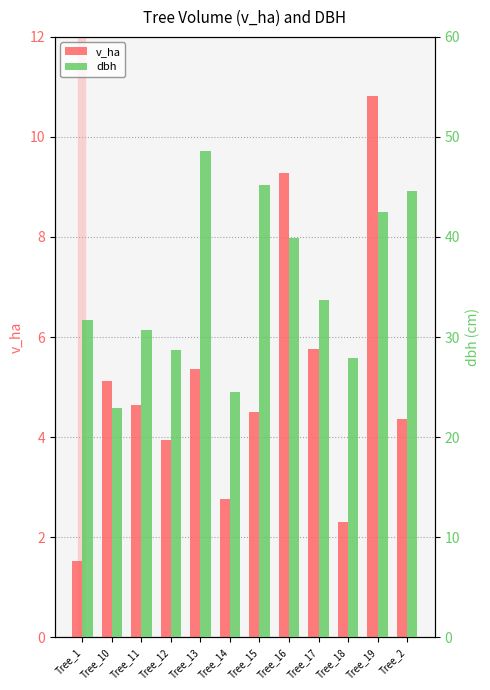

True or false: dbh has a value of 67.1 at Tree_19.

False